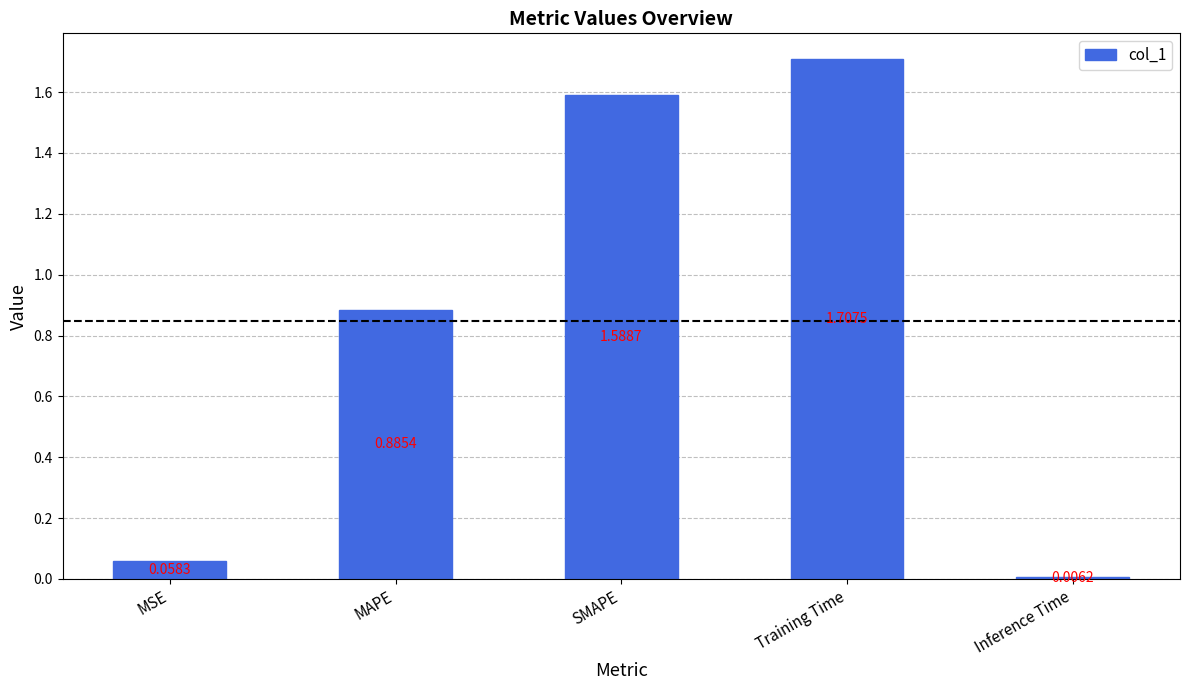

What is the label of the 5th bar from the left?

Inference Time